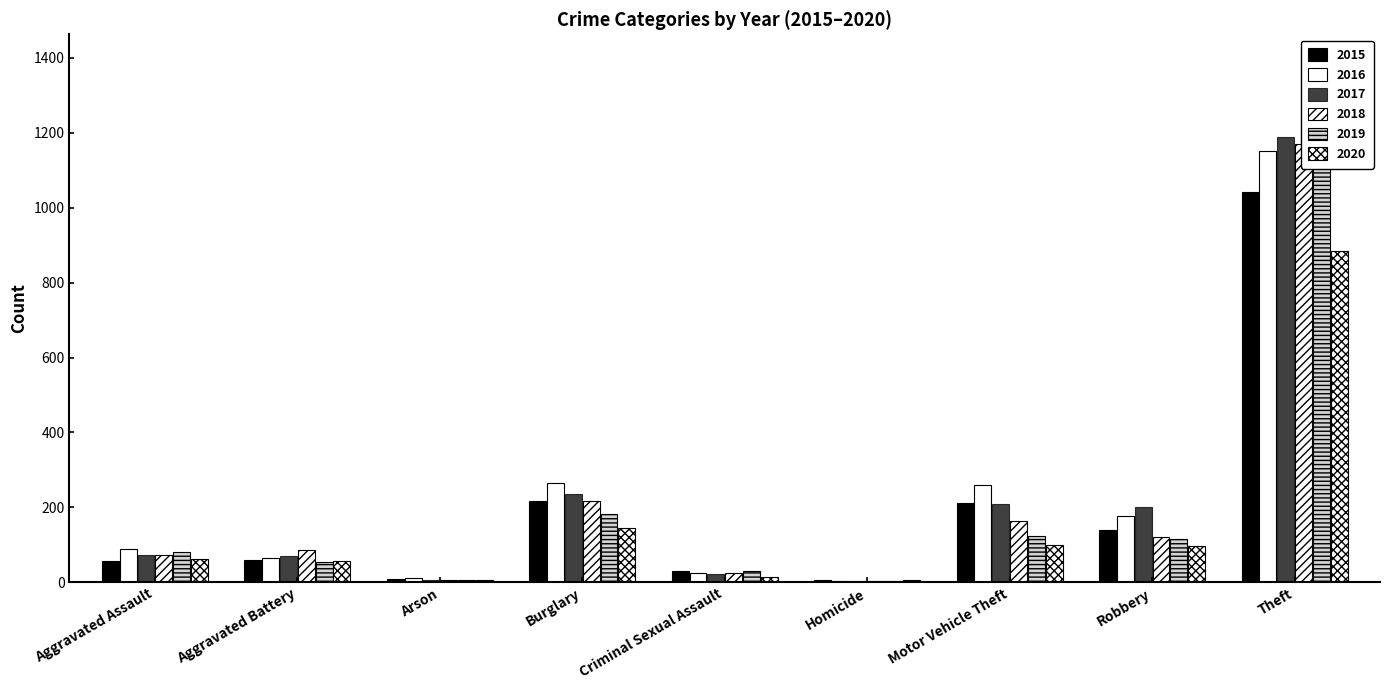

What is the difference between the maximum and second lowest values in the 2020 series?

877